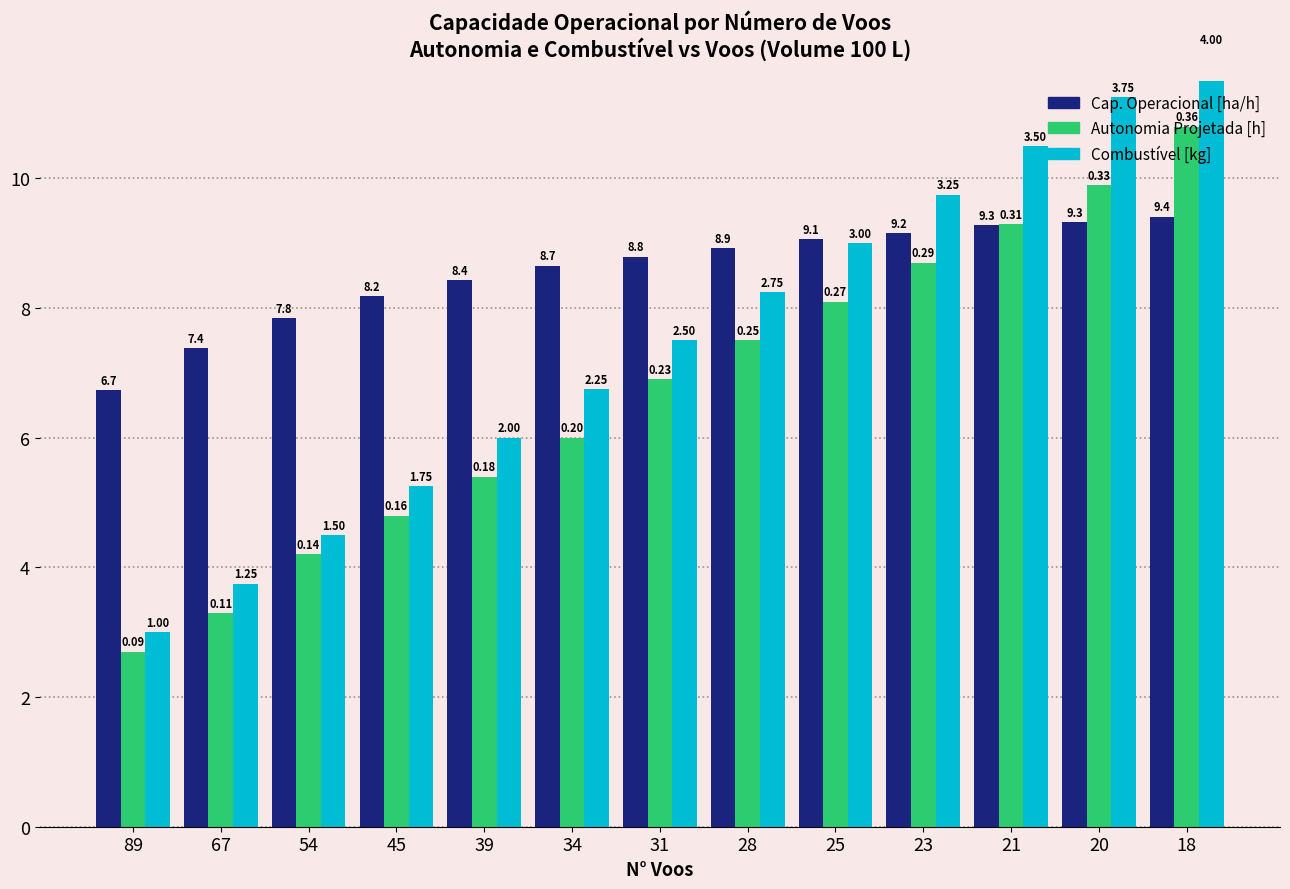

Rank the series by their maximum value, from highest to lowest.

Combustível [kg] (×3), Autonomia Projetada [h] (×30), Capacidade operacional [ha/h]